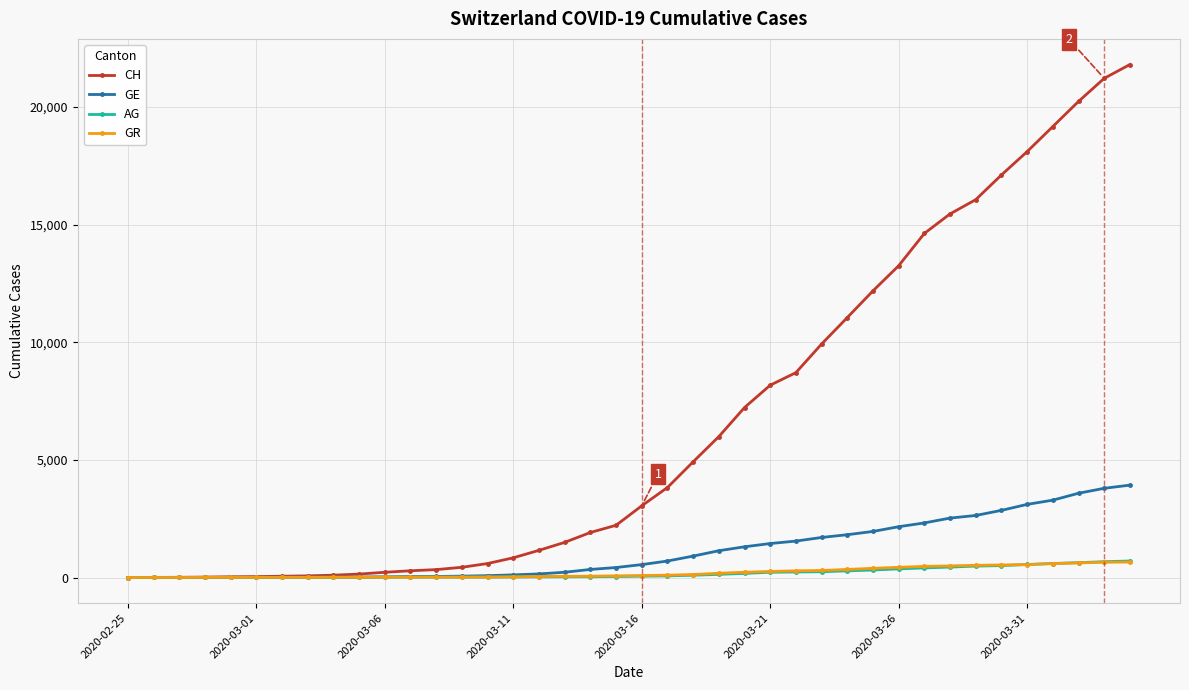

Does the chart have visible grid lines?

Yes